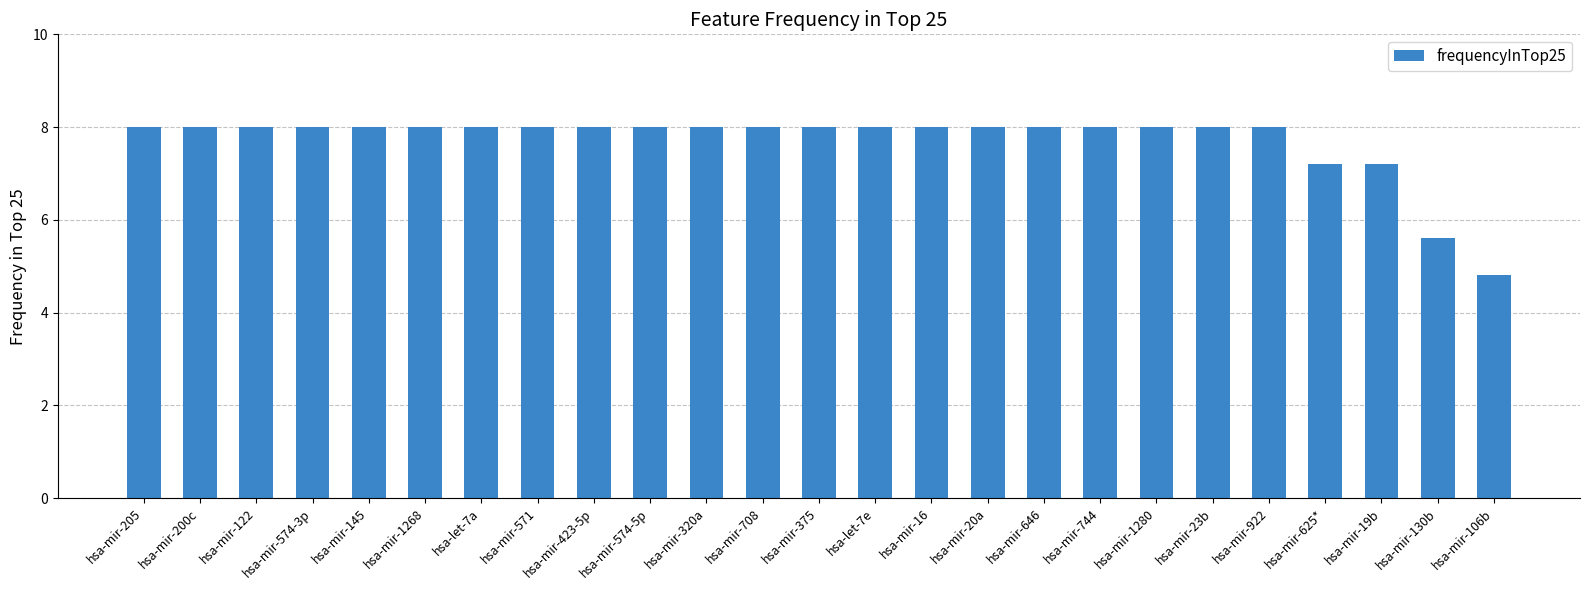

What is the label of the 23rd bar from the left?

hsa-mir-19b